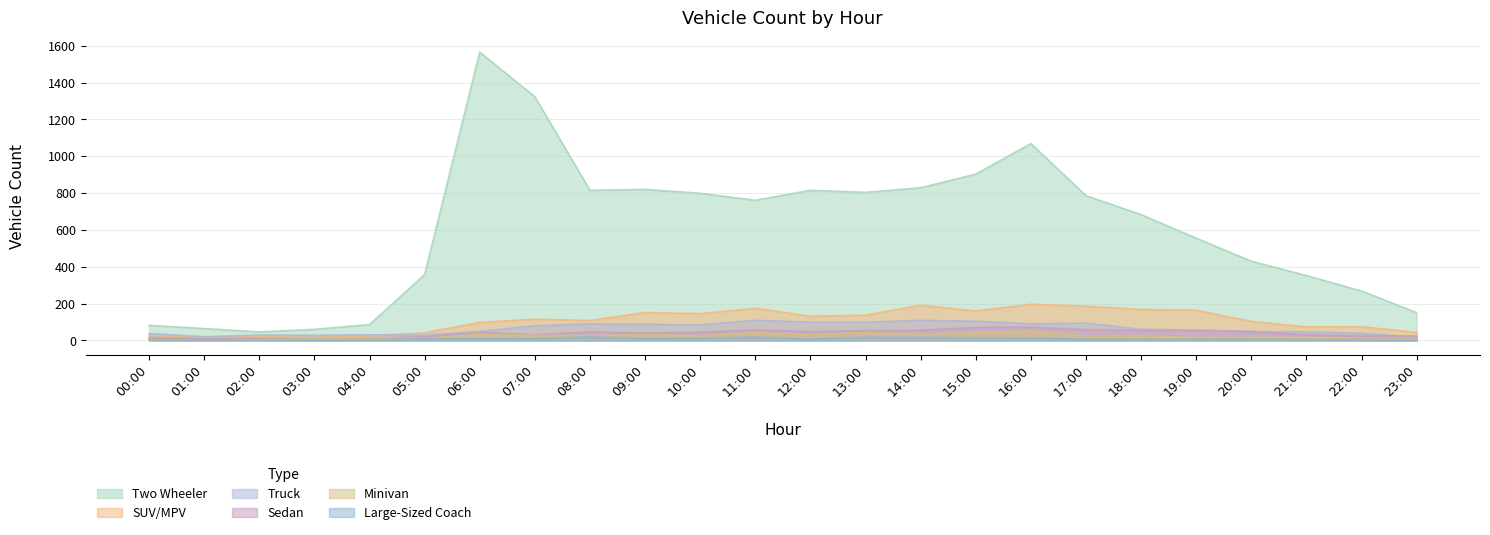

What is the difference between the maximum and minimum values in the SUV/MPV series?

181